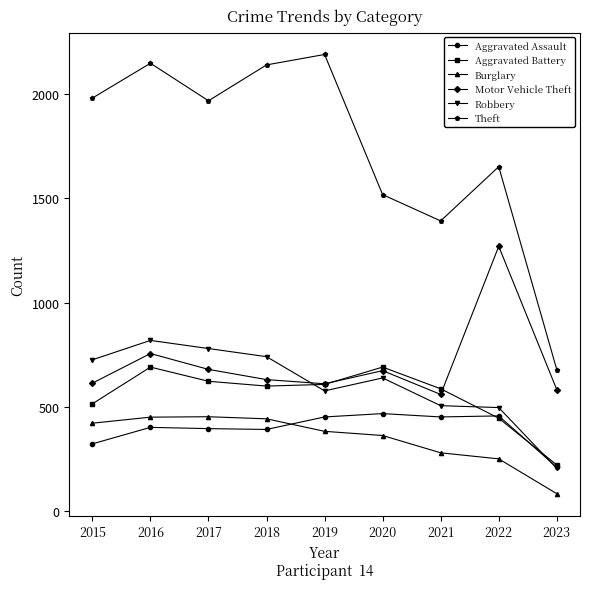

How many values in the Theft series are below 1968?

4